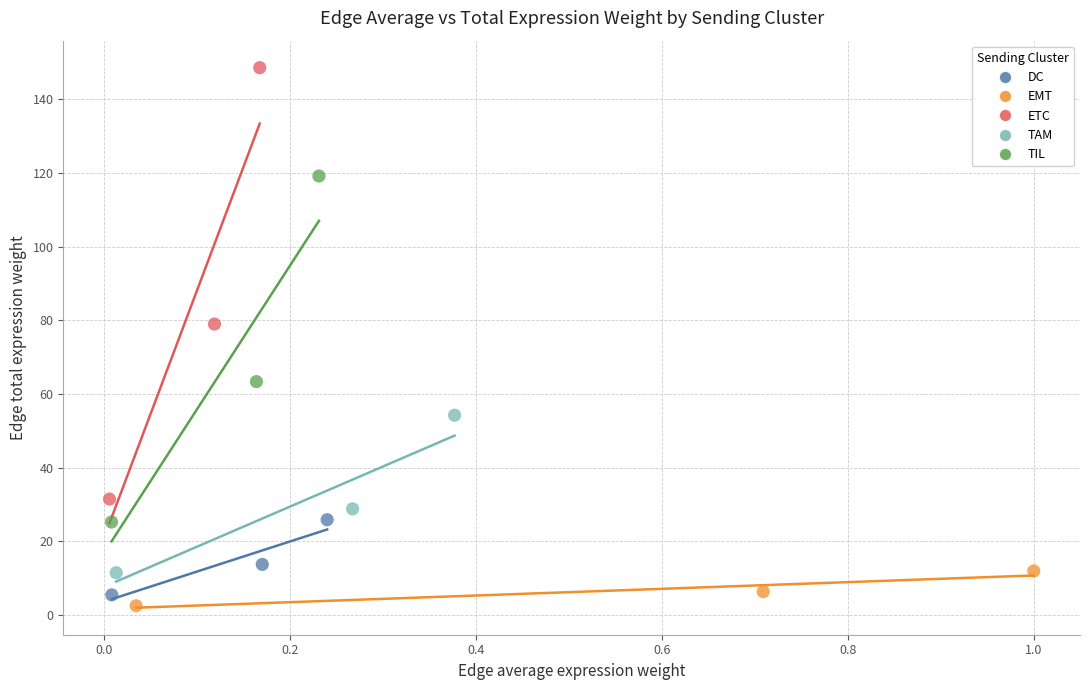

Which series reaches the minimum Y coordinate?

EMT